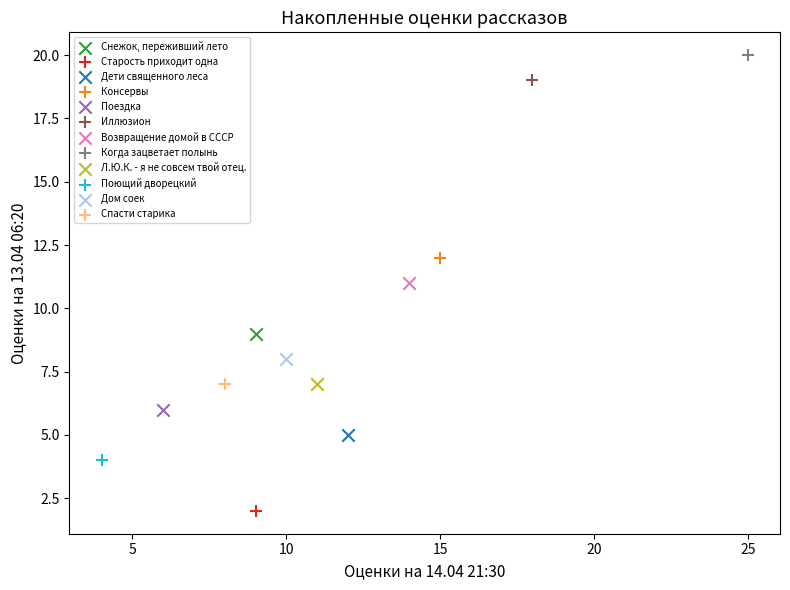

What are all the series names shown in the legend?

Снежок, переживший лето, Старость приходит одна, Дети священного леса, Консервы, Поездка, Иллюзион, Возвращение домой в СССР, Когда зацветает полынь, Л.Ю.К. - я не совсем твой отец., Поющий дворецкий, Дом соек, Спасти старика